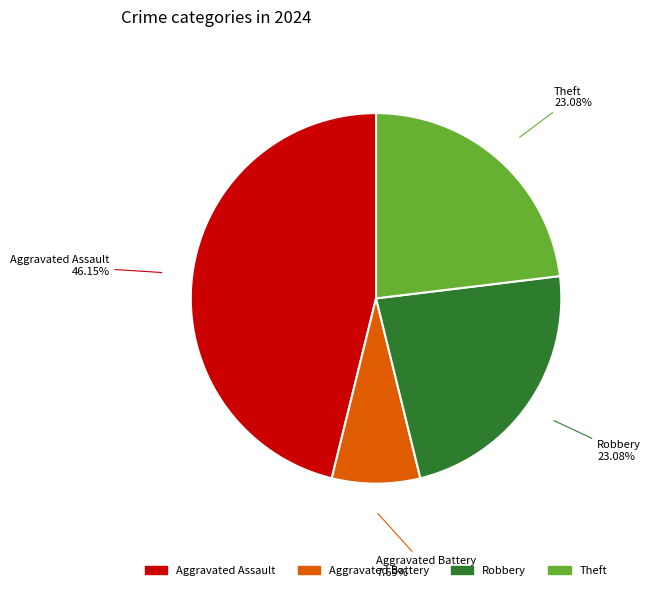

Is there a majority slice in this chart?

No